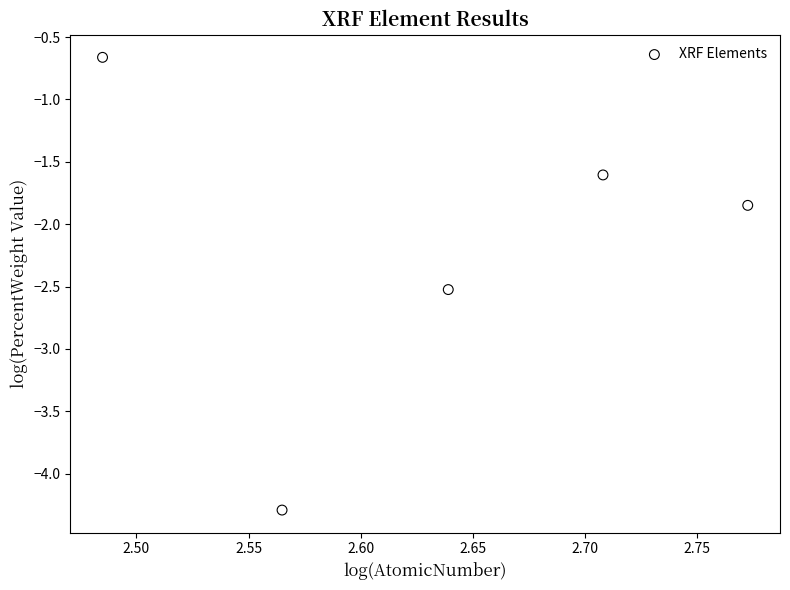

What is the range of Y values (max minus min)?

3.6